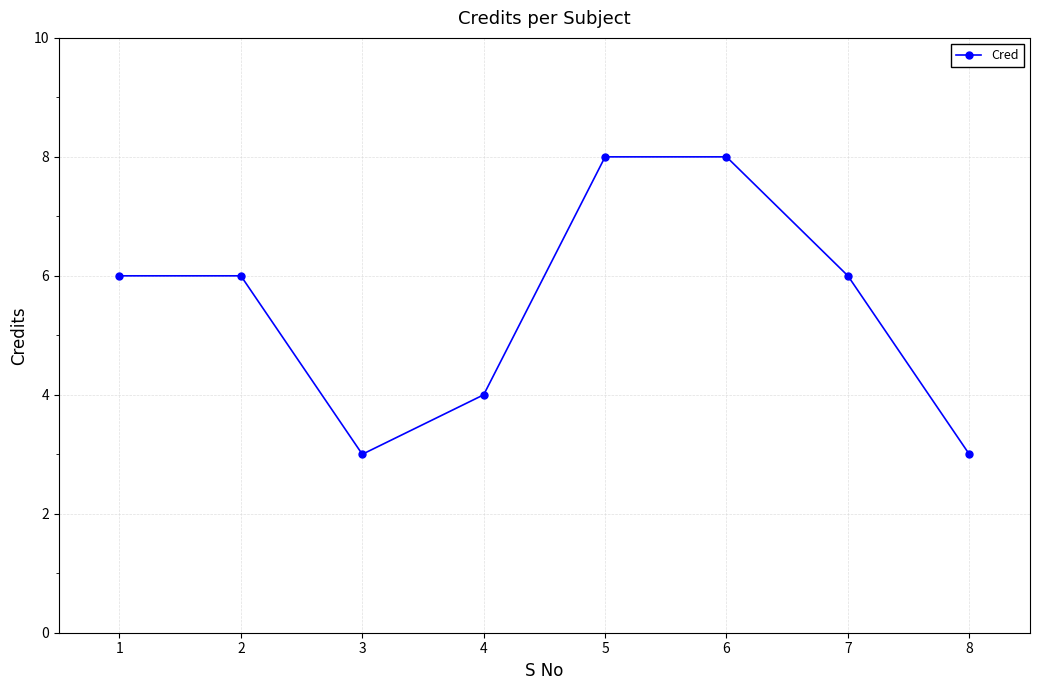

Where is the first local minimum?

3